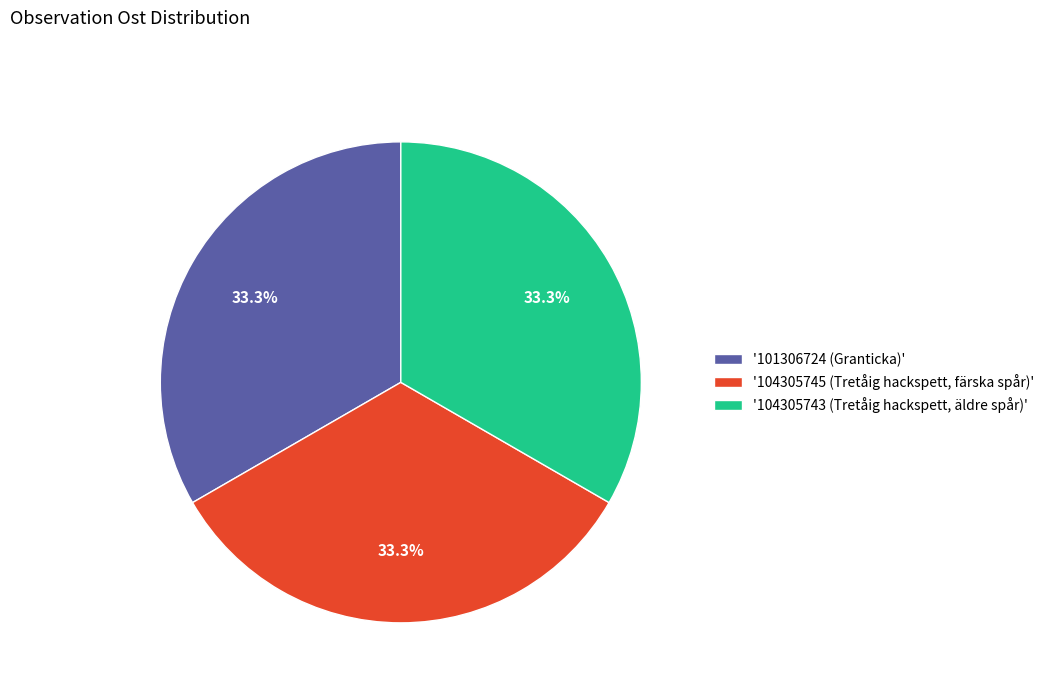

What percentage is NOT represented by '104305745 (Tretåig hackspett, färska spår)'?

66.7%